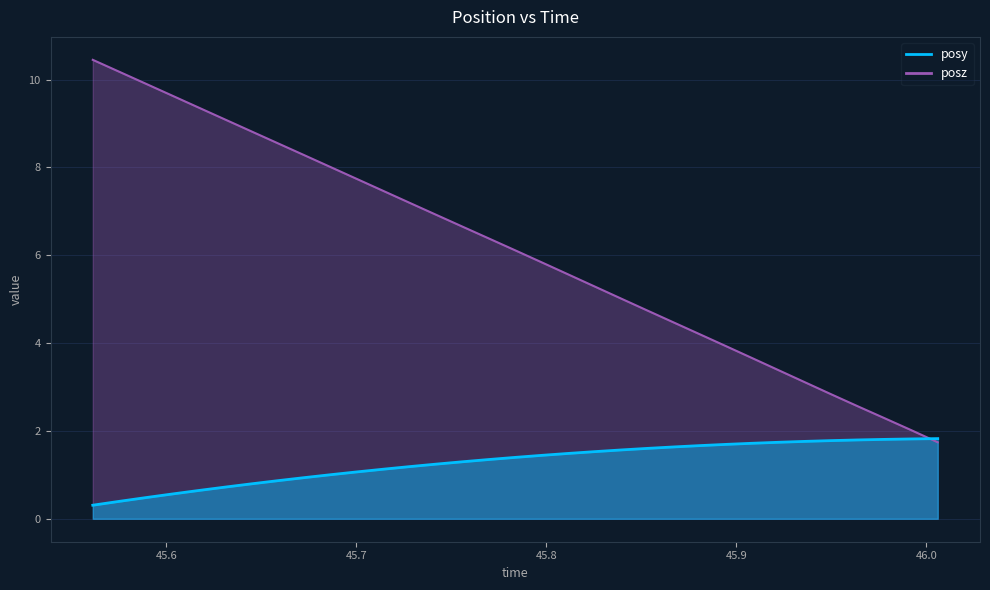

Which category has the lowest value in the posz series?

46.00604